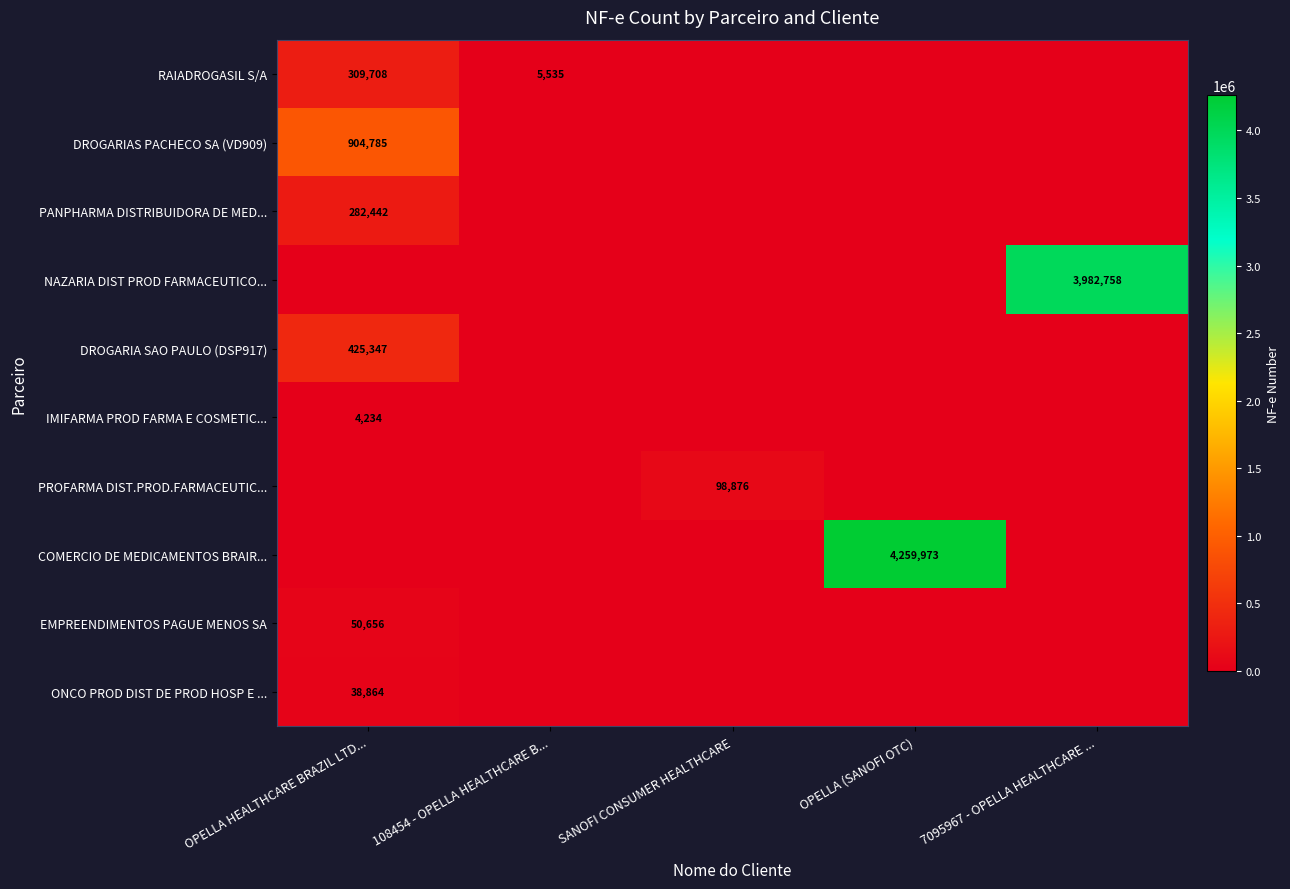

Which category has the lowest value in the RAIADROGASIL S/A series?

SANOFI CONSUMER HEALTHCARE